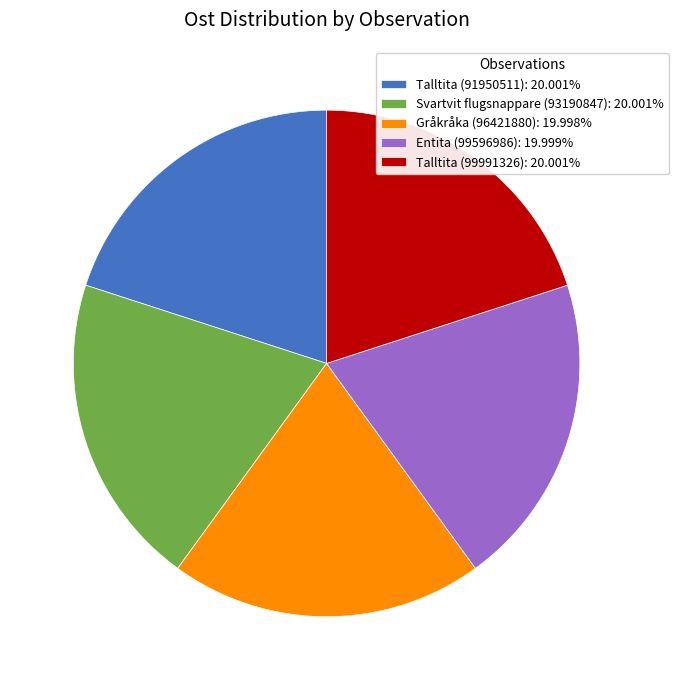

Is it true that Talltita (91950511) is 20% of the pie?

True